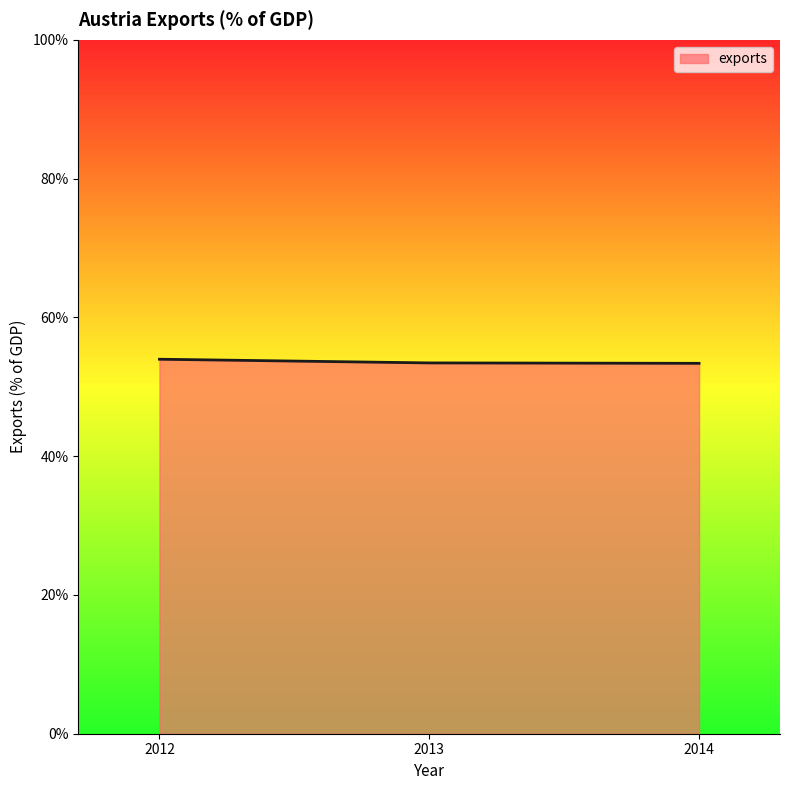

What is the smallest value displayed?

53.4